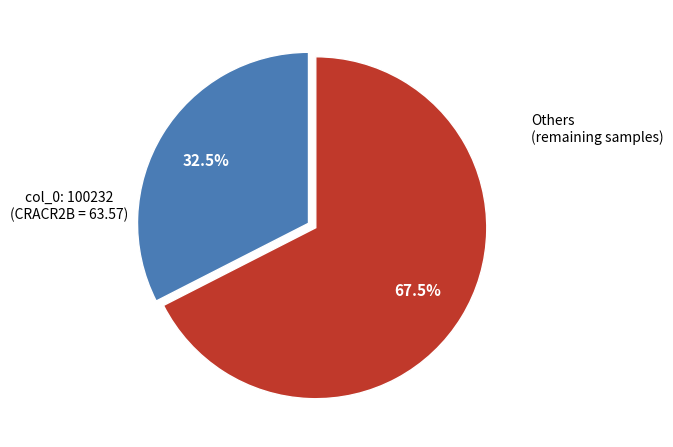

Is there a majority slice in this chart?

Yes